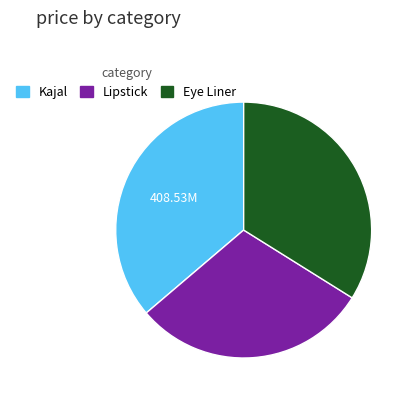

The Lipstick slice represents 30% of the pie. True or false?

True